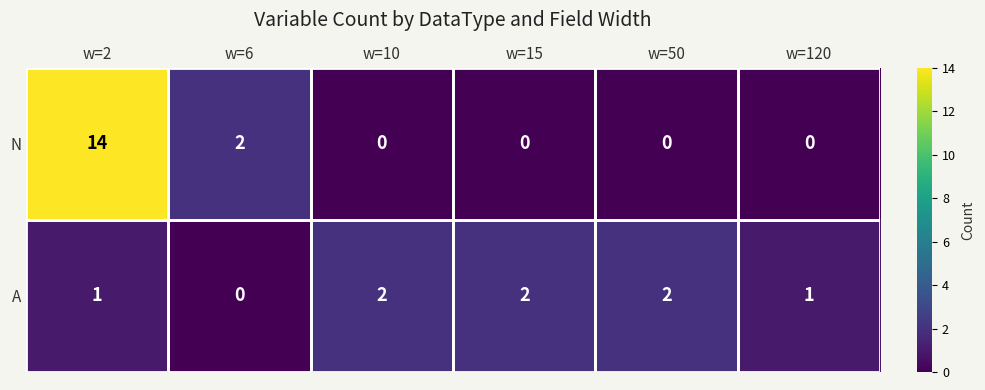

What is the greatest value displayed?

14